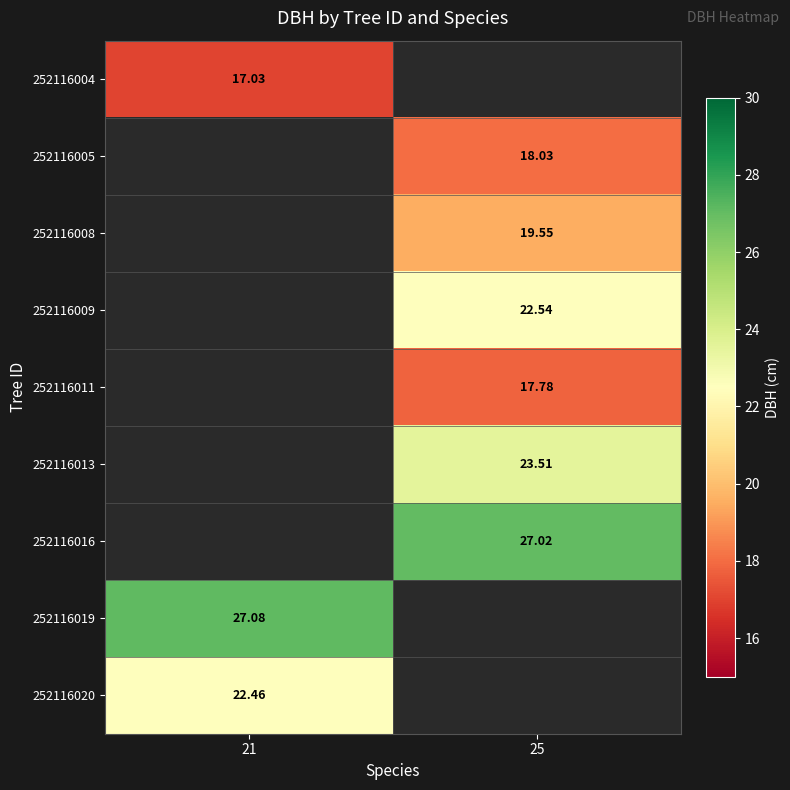

Is it true that 252116009 equals 22.5 at 25?

True